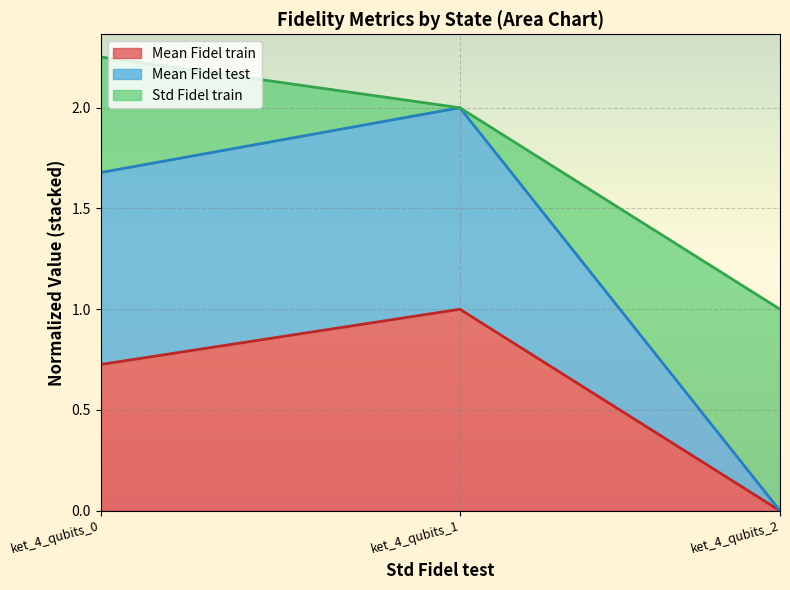

At how many categories does at least one series exceed 1?

2